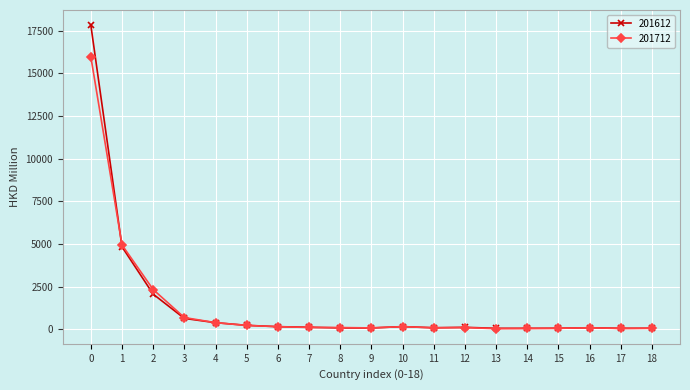

What is the maximum value shown in the chart?

17825.4